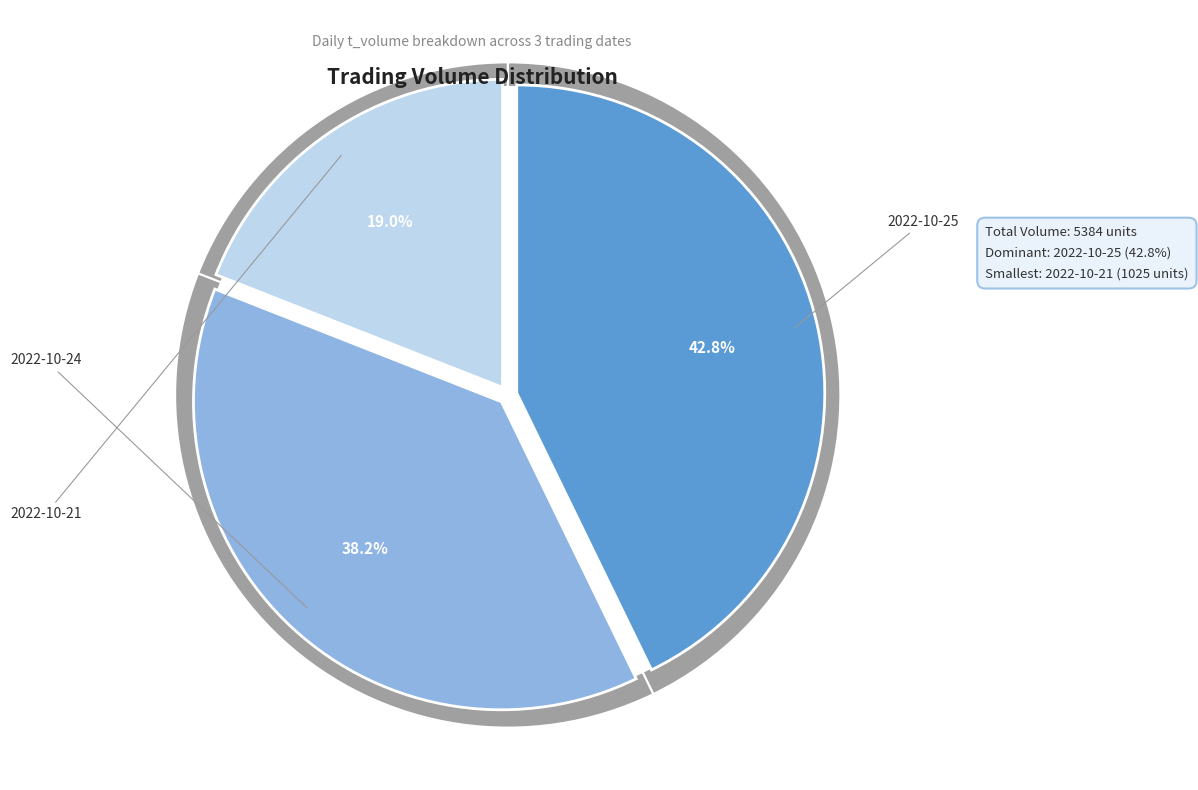

Count the number of slices in the pie.

3